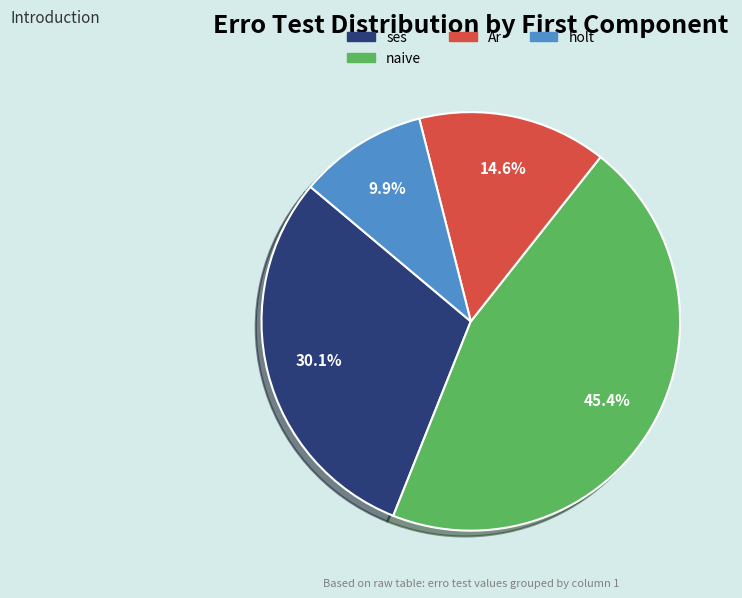

Does any single category account for the majority?

No